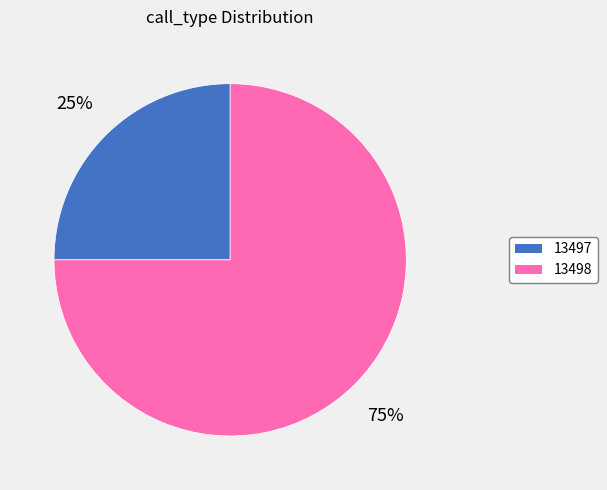

The 13497 slice represents 13% of the pie. True or false?

False